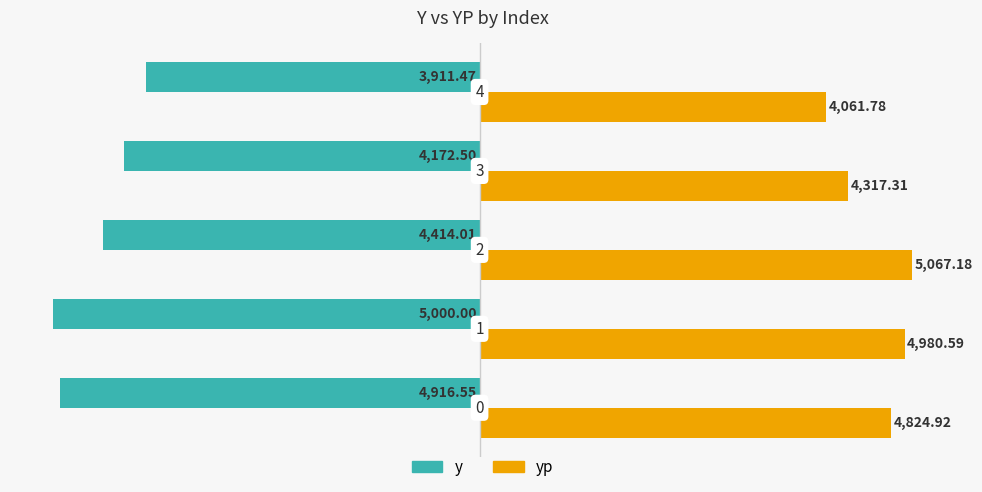

What are all the series names shown in the legend?

y, yp